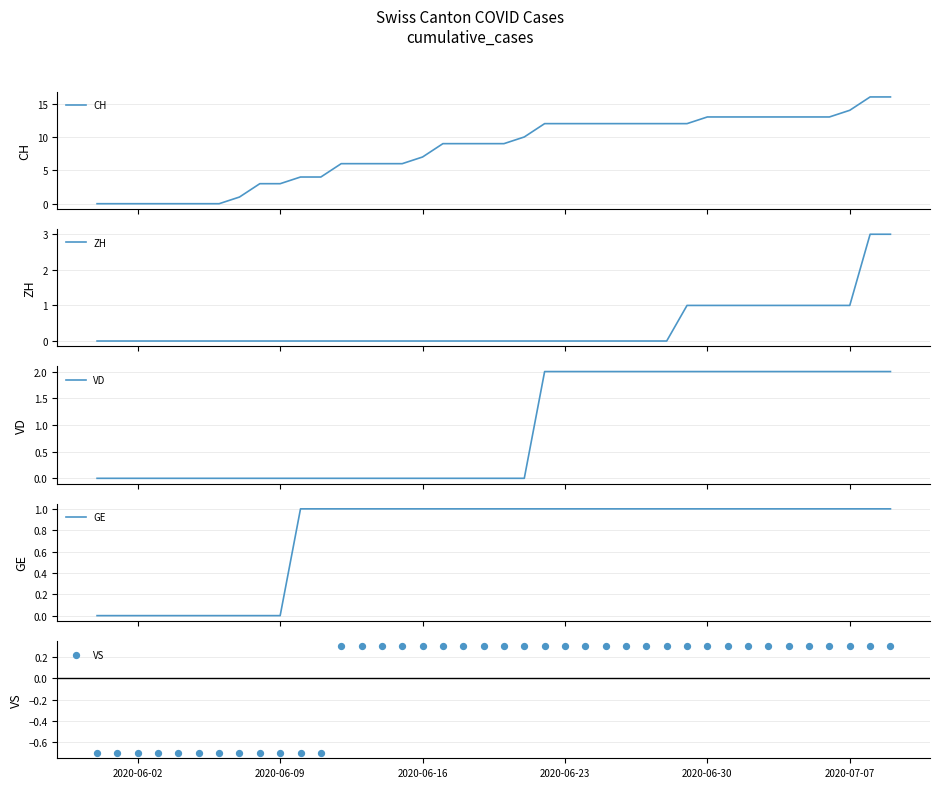

Which series has the largest Y range (max minus min)?

CH